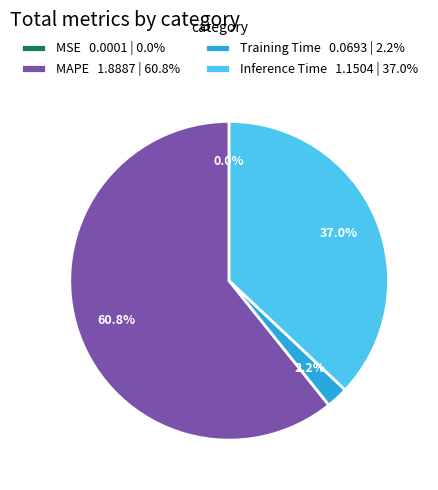

What percentage do Inference Time 1.1504 | 37.0% and MAPE 1.8887 | 60.8% together represent?

97.8%